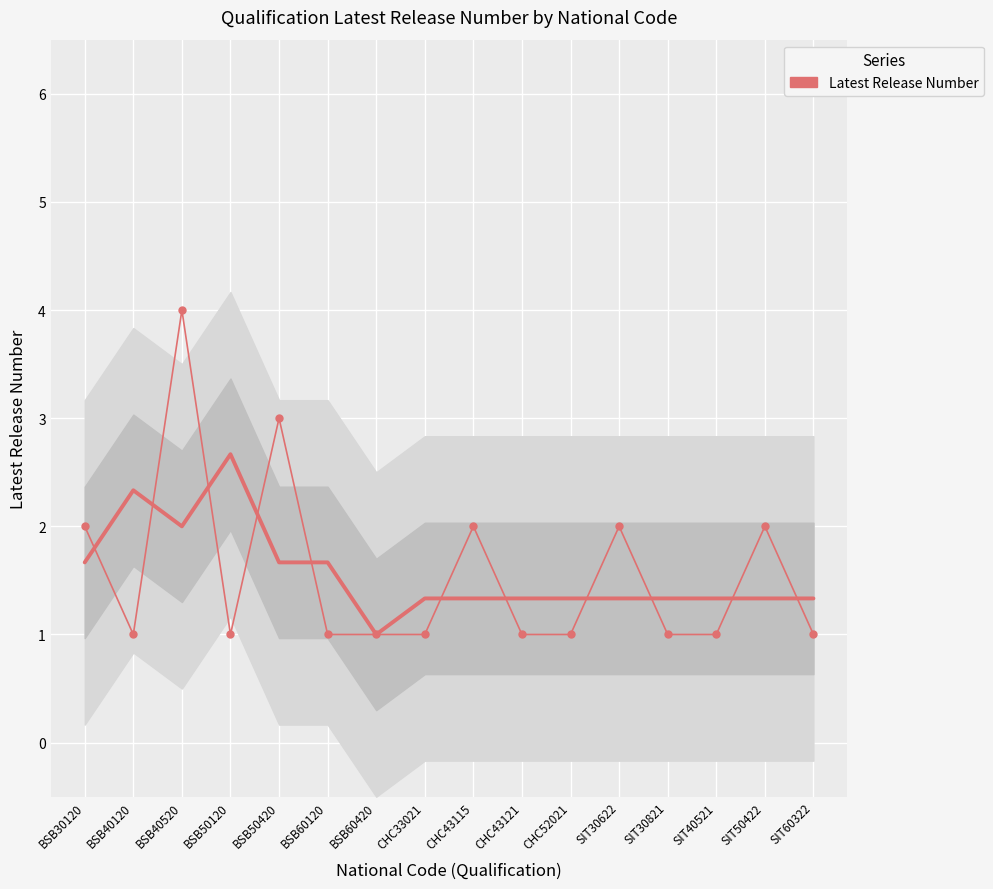

Where is the data nearest to the value 2?

BSB30120